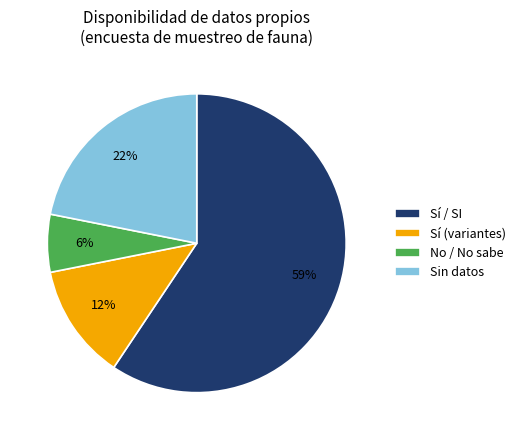

To the nearest percent, what is the combined percentage of Sí / SI and No / No sabe?

66%